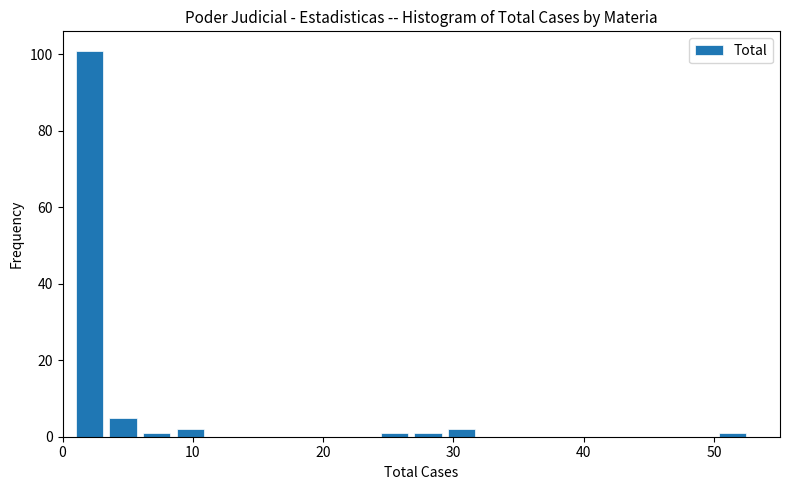

Around what value on the x-axis is the tallest bar? Give the approximate position of its centre, as read against the axis.

2